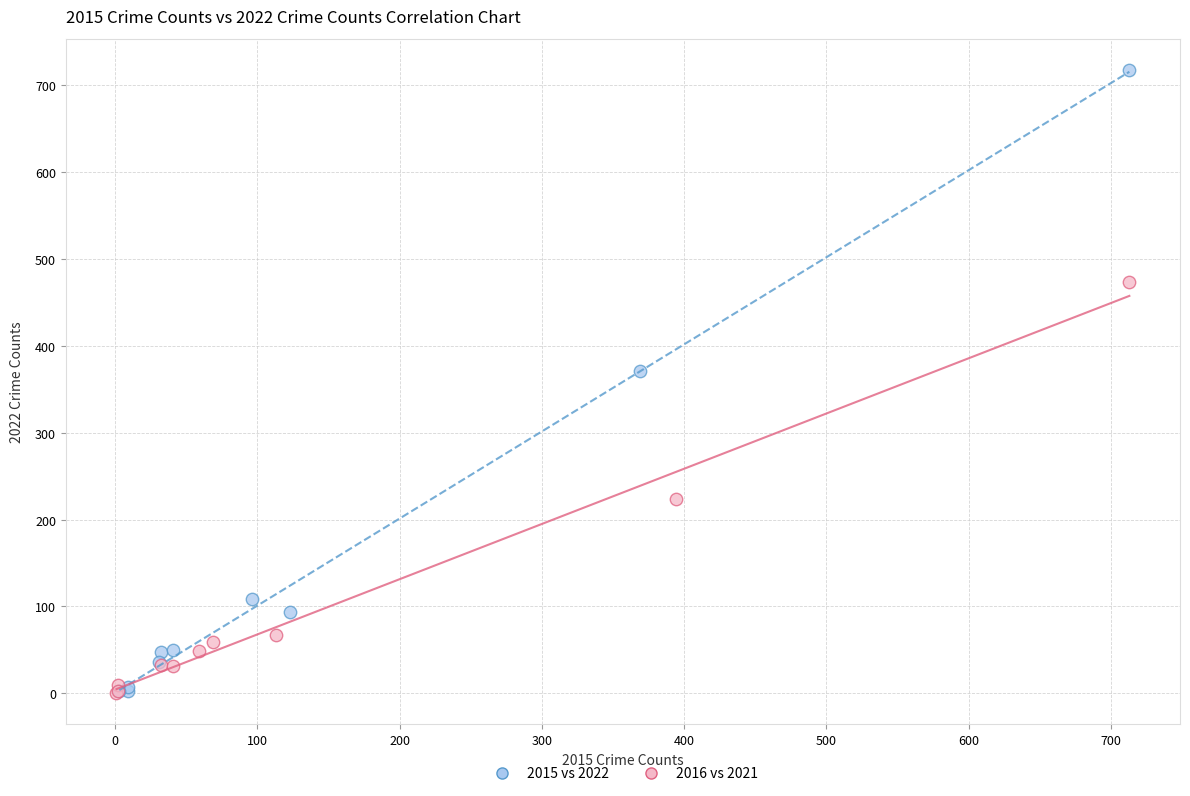

Which series contains the highest Y value?

2015 vs 2022